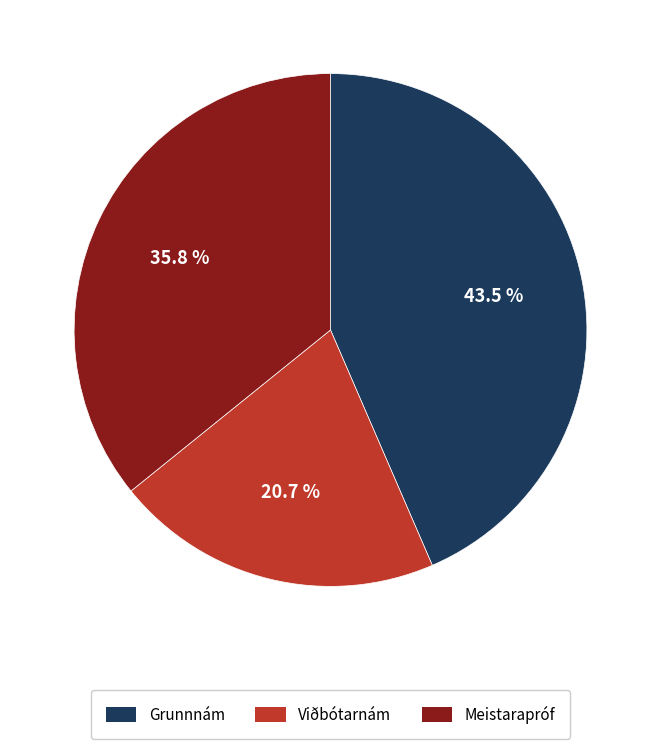

Is there a majority slice in this chart?

No